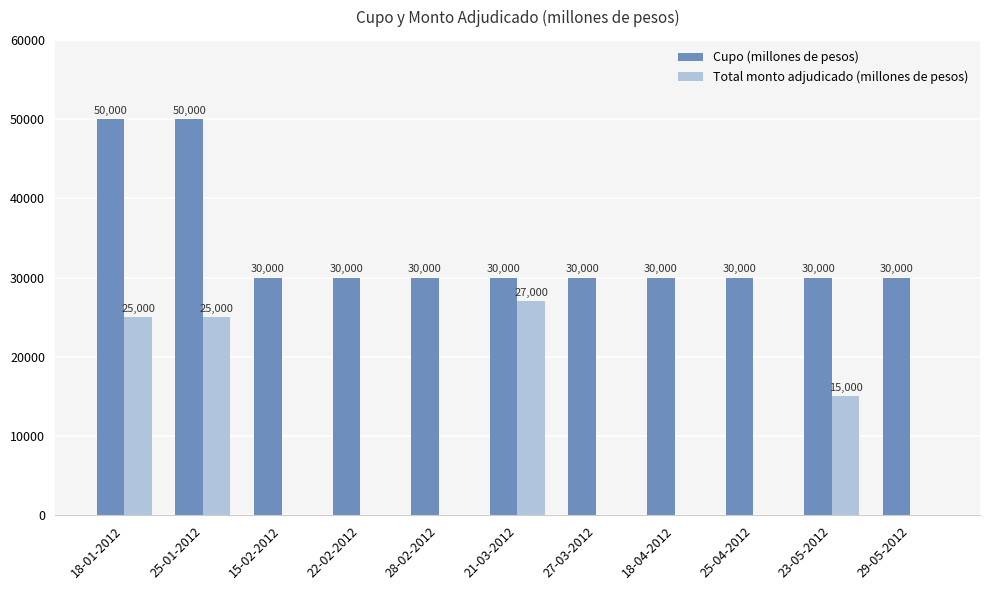

How many groups of bars are there?

11